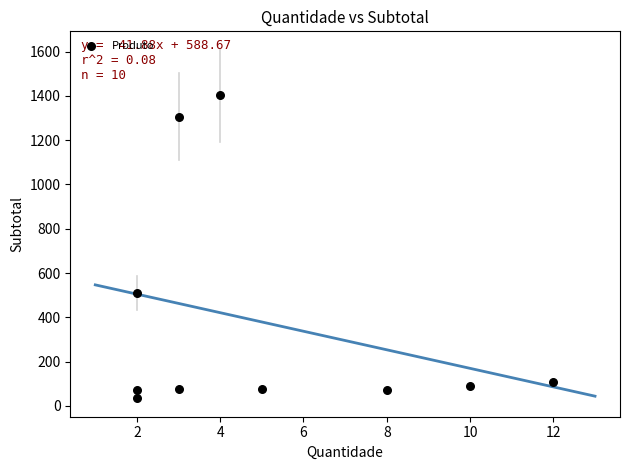

What Y value in the scatter plot is closest to 719?

511.8